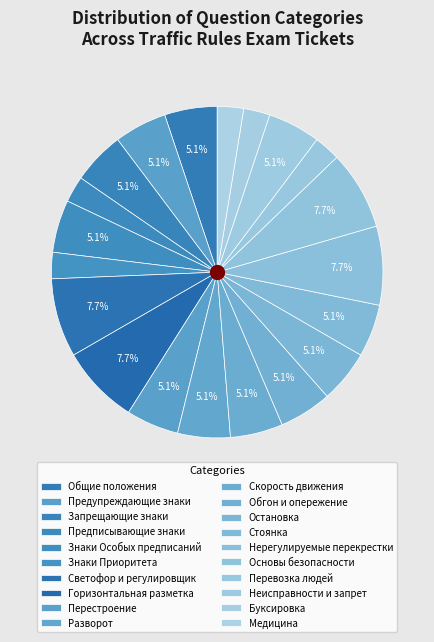

What is the change in value from Общие положения to Знаки Приоритета?

-1